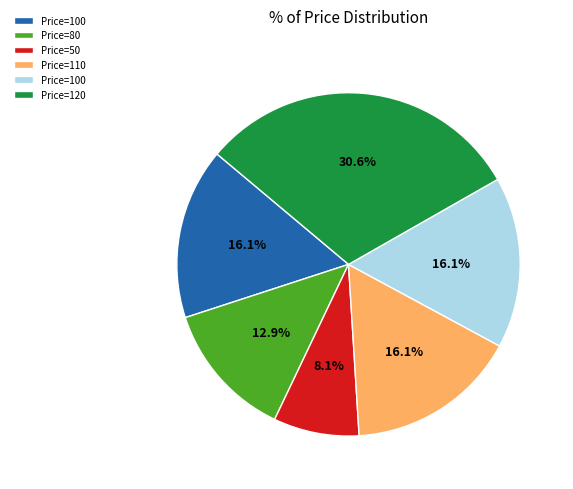

Is there a majority slice in this chart?

No